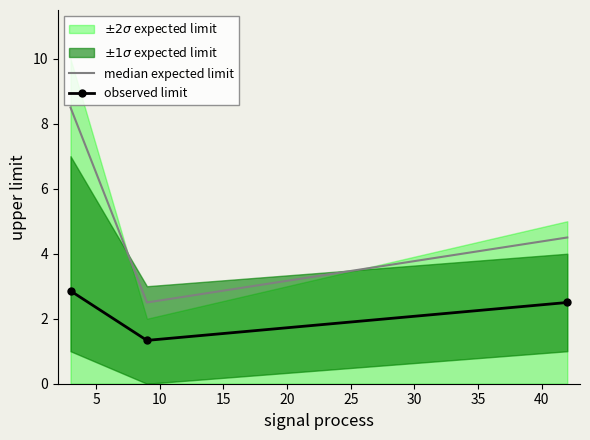

What is the minimum value for observed limit?

1.3